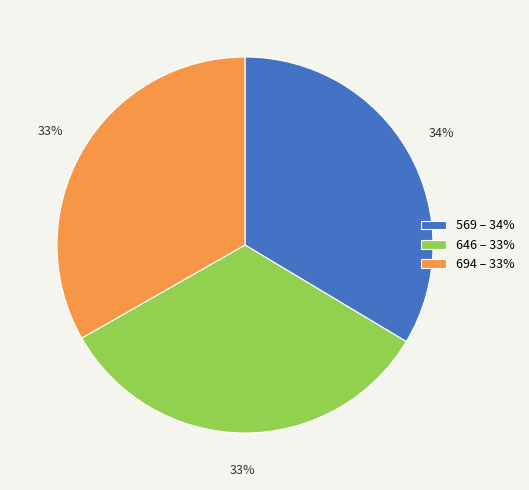

Do 694 – 33% and 646 – 33% together represent more than half of the pie?

Yes